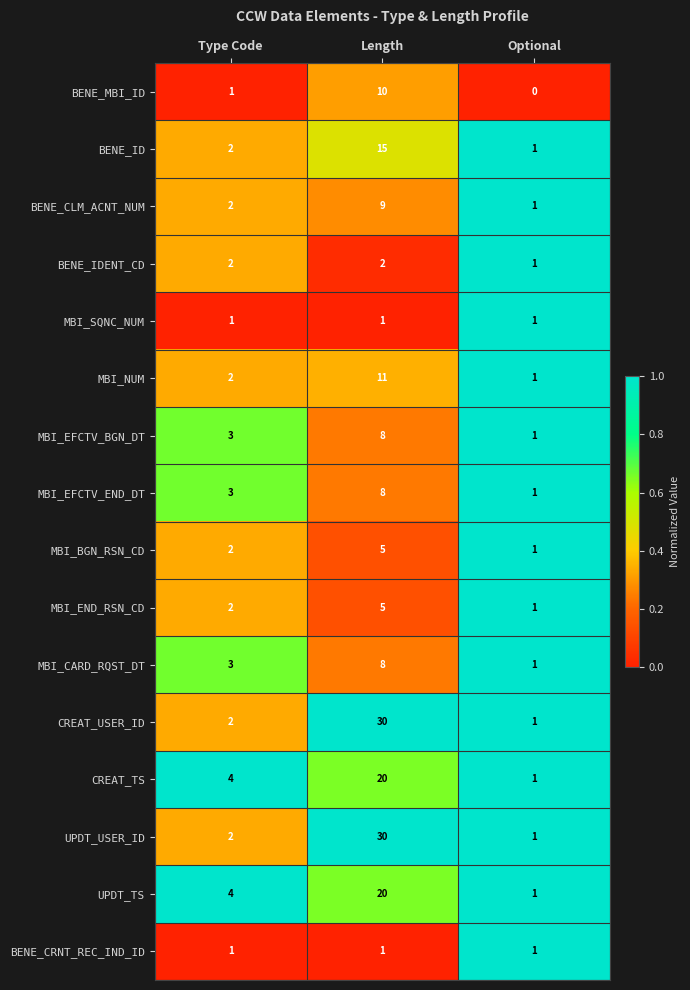

Where is CREAT_USER_ID nearest to the value 15?

Type Code